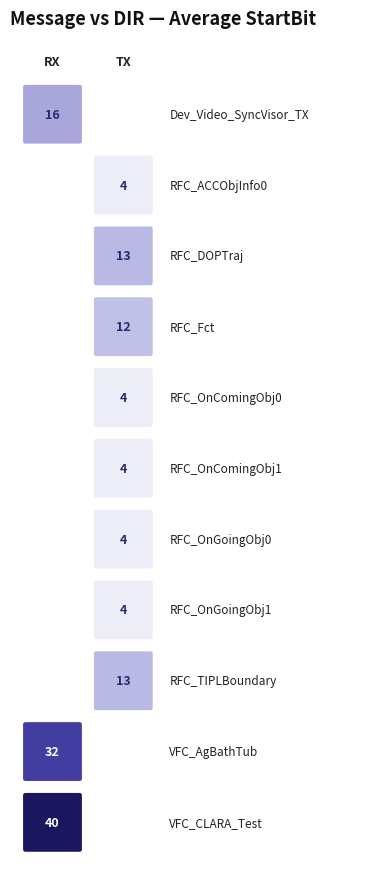

Which series changed the most between RX and TX?

VFC_CLARA_Test